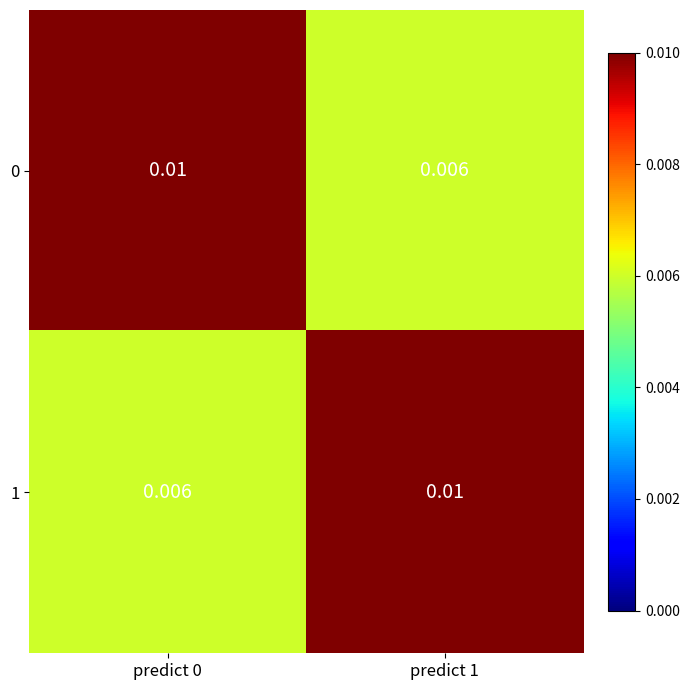

At which category does the chart reach its minimum across all series?

predict 1